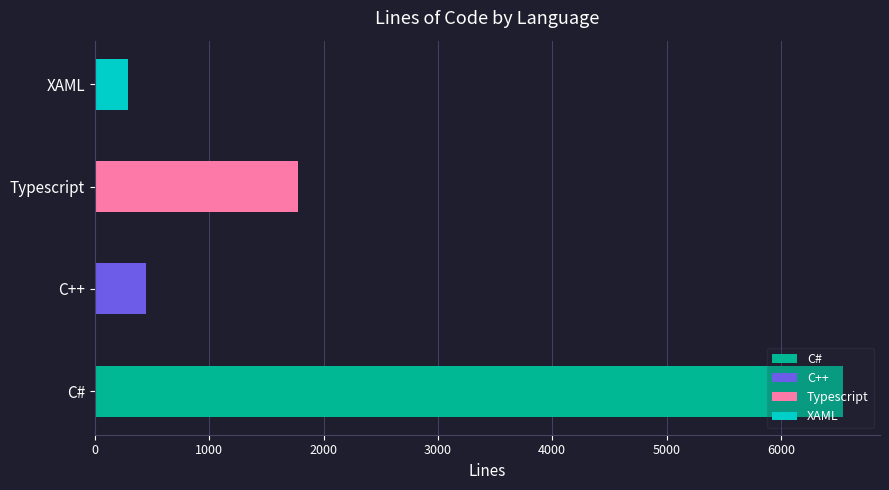

List the labels in order of value, largest first.

C#, Typescript, C++, XAML